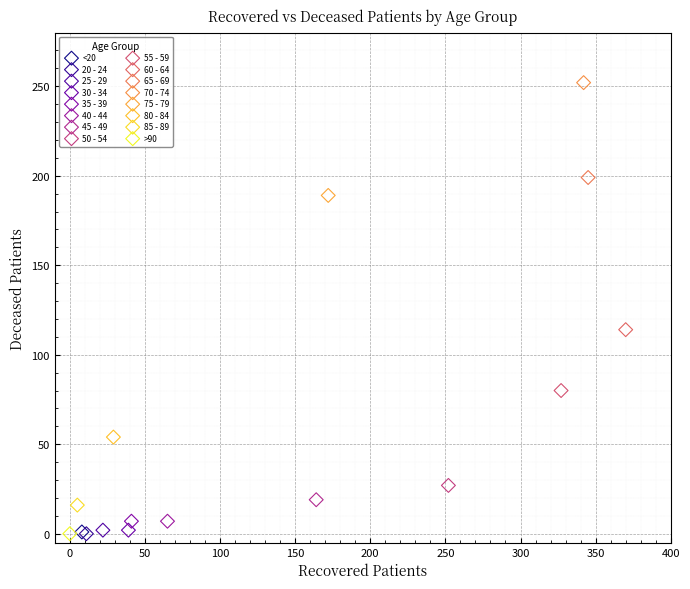

Which series reaches the maximum Y coordinate?

70 - 74